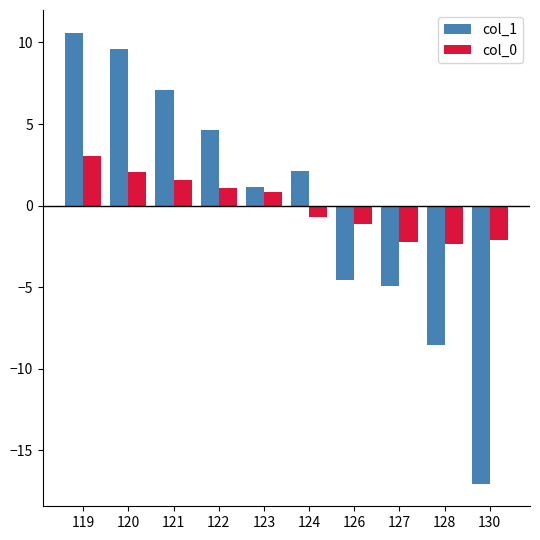

Which series changed the most between 123 and 128?

col_1